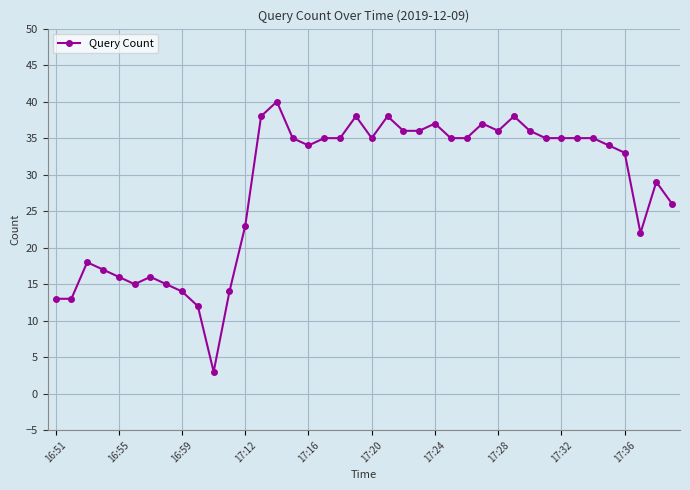

What is the smallest value displayed?

3